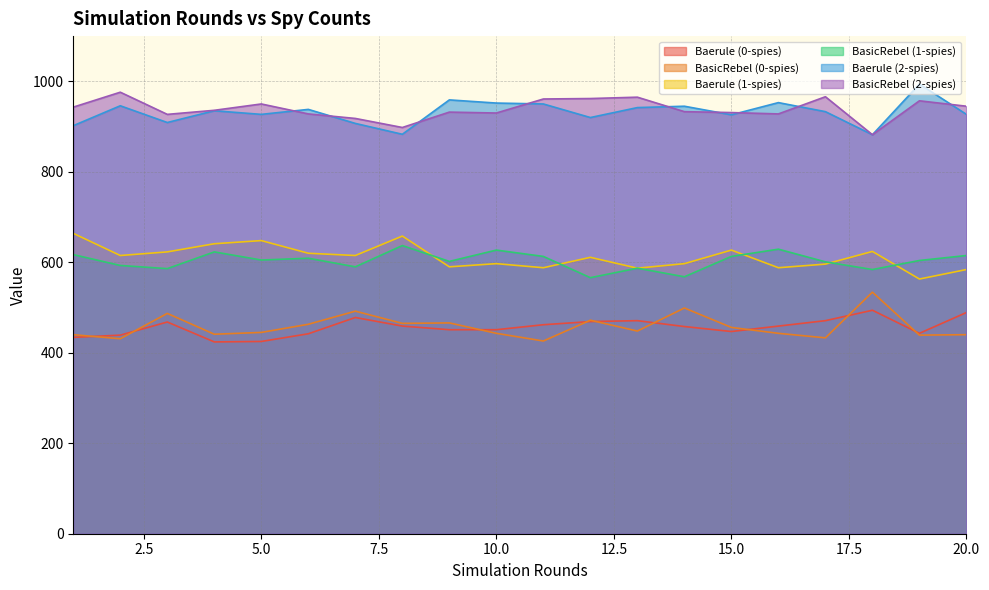

What is the sum of the BasicRebel (1-spies) values at 3 and 18?

1170